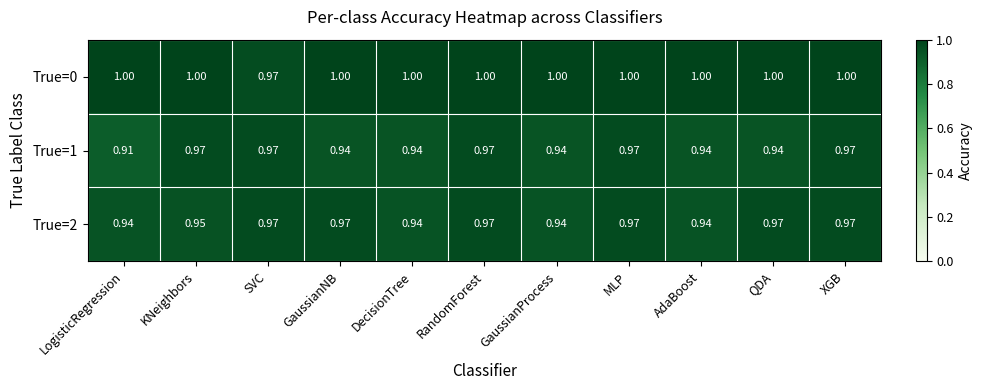

Which category has the lowest value across all series?

LogisticRegression